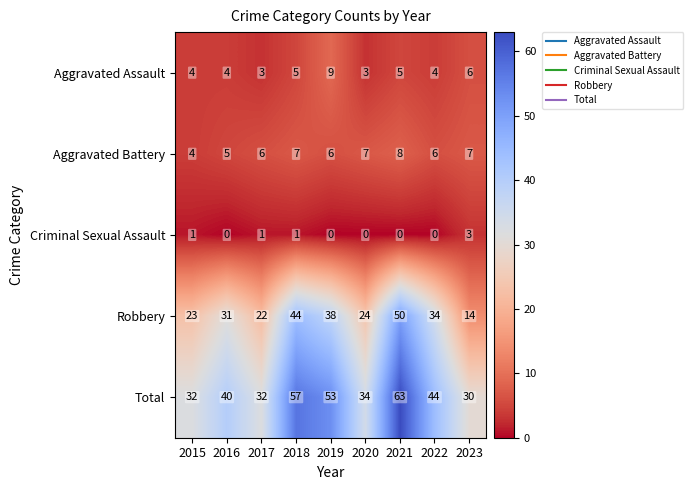

Which label corresponds to the largest value in the chart?

2021